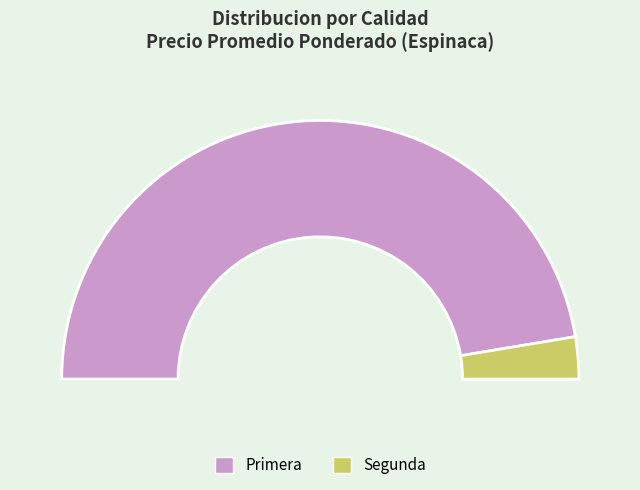

What is the change in value from Primera to Segunda?

-6831